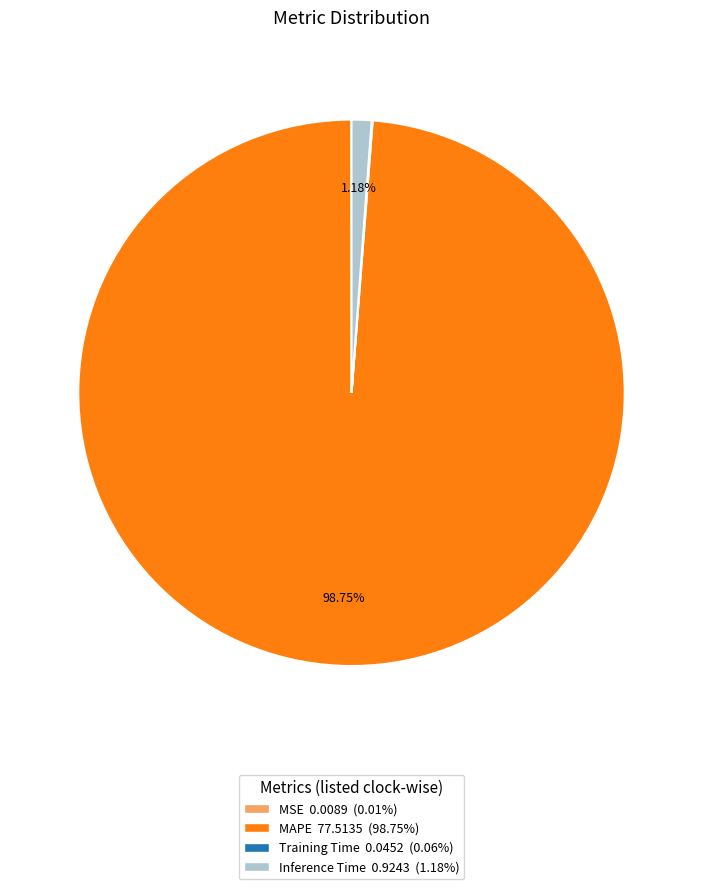

Is it true that MAPE is 99% of the pie?

True